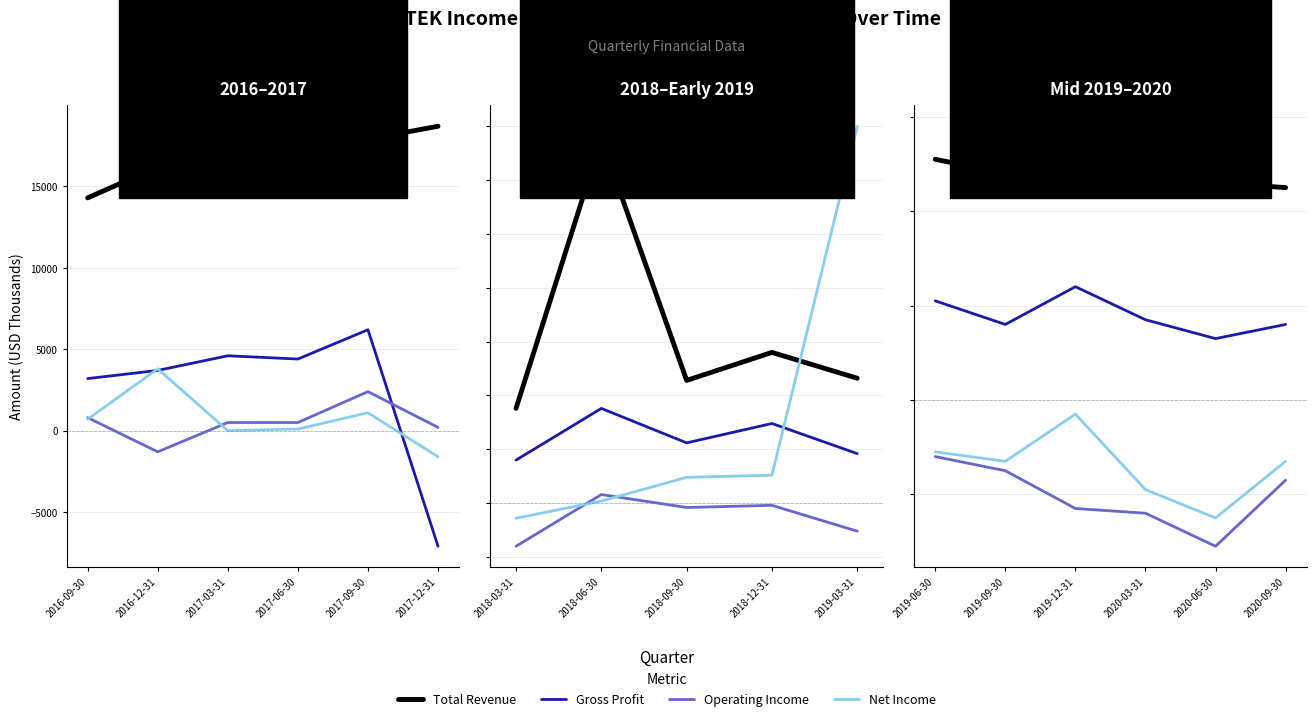

How many interior local valleys does the Net Income series have?

2